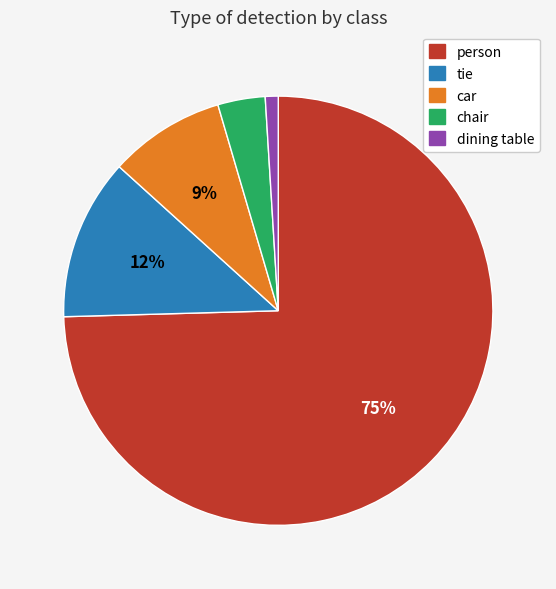

Combined, do chair and dining table account for over 50%?

No